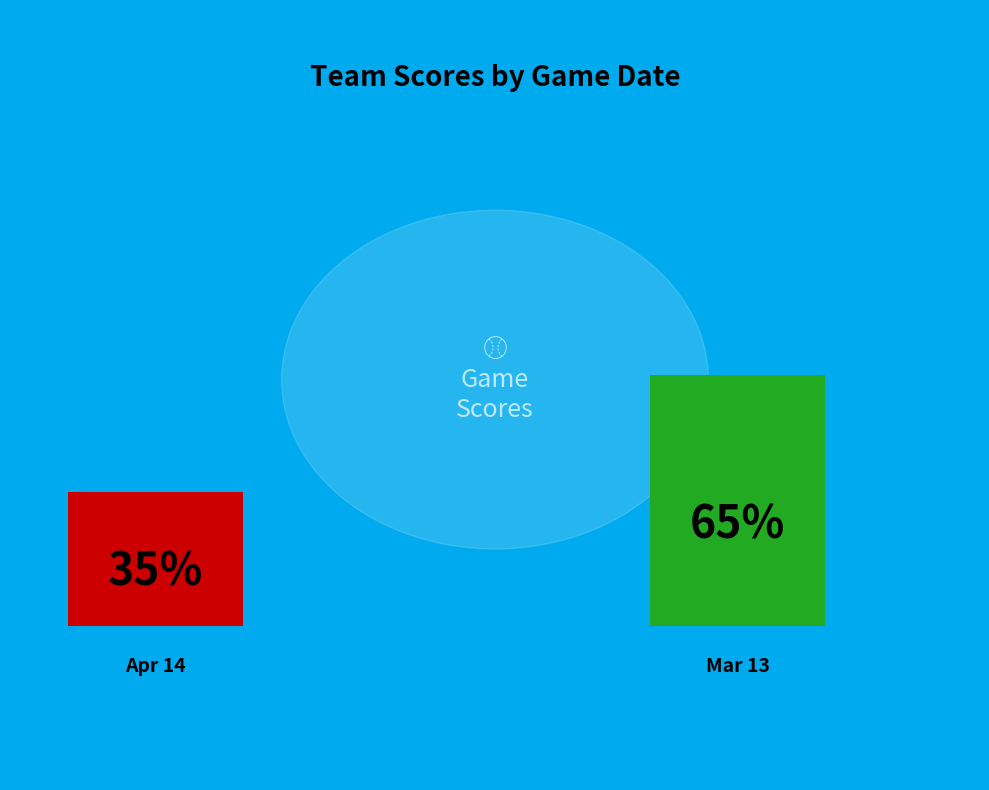

To the nearest percent, what portion does Apr 14 represent?

35%